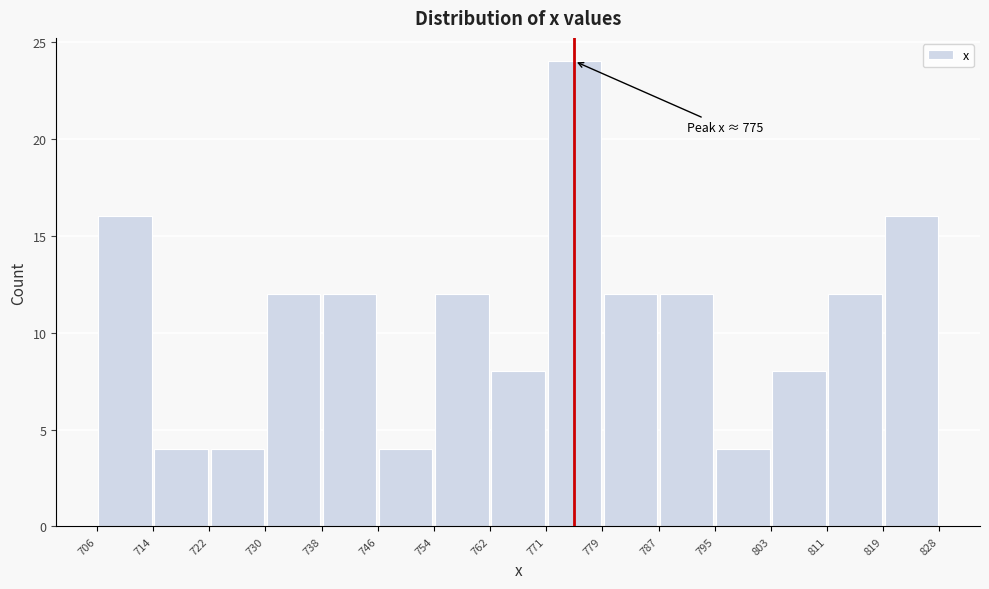

Over which range of the x-axis is the bar tallest?

771 to 779